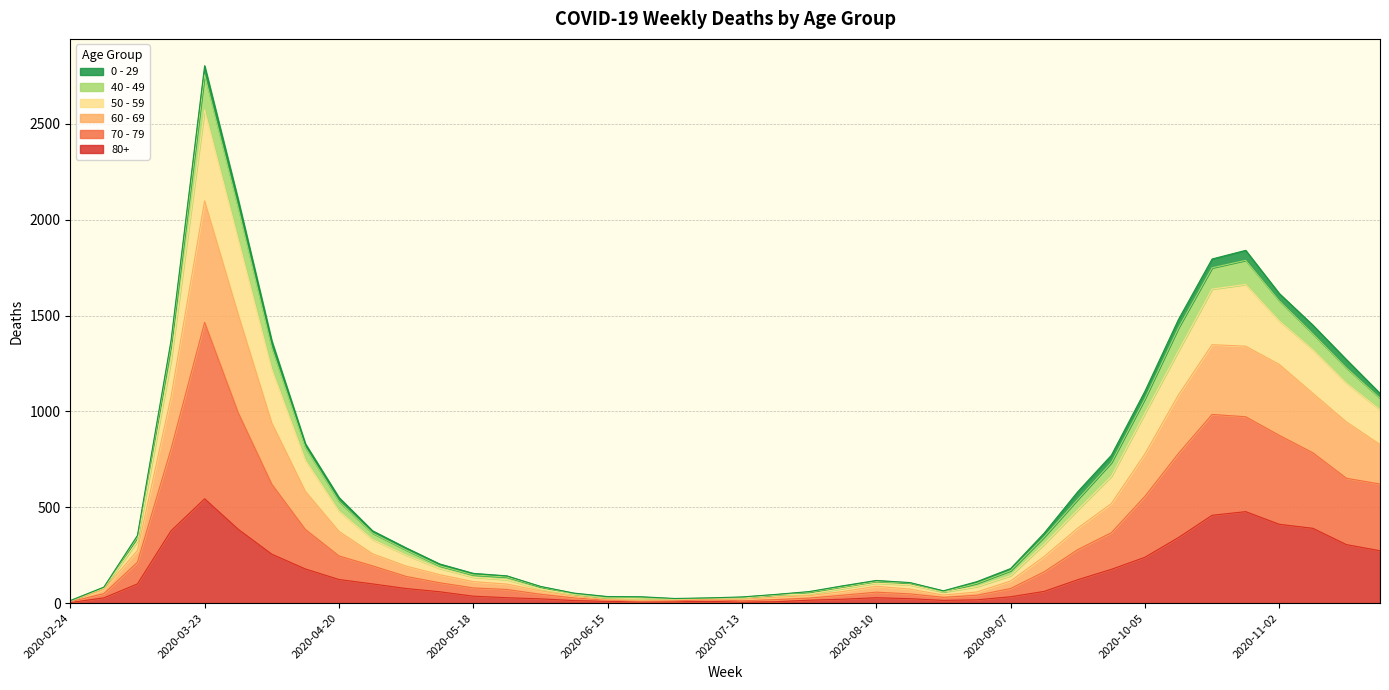

At which label does 80+ first exceed 61?

2020-03-09